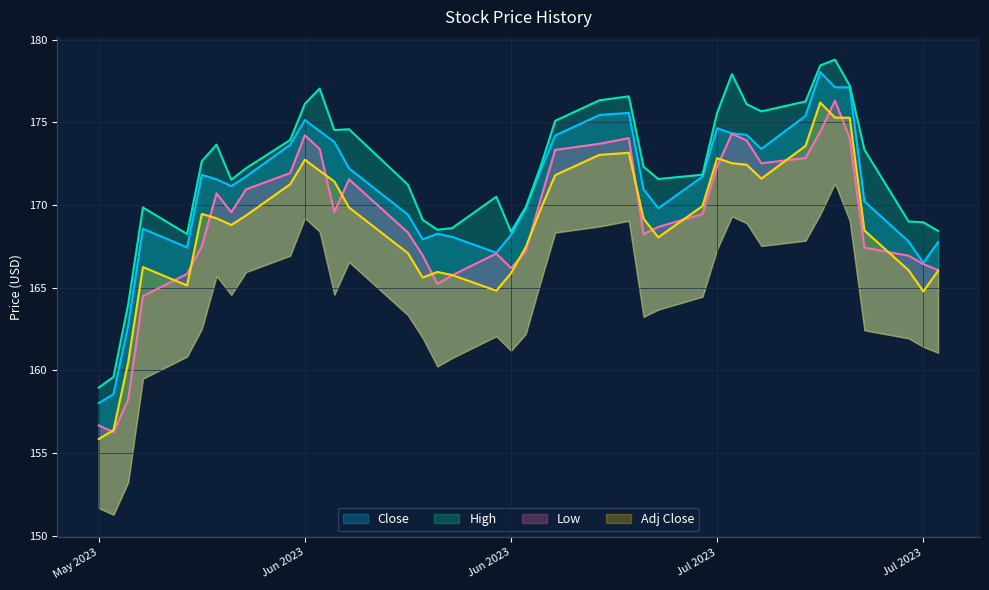

The Close series shows 270.7 at 29. True or false?

False